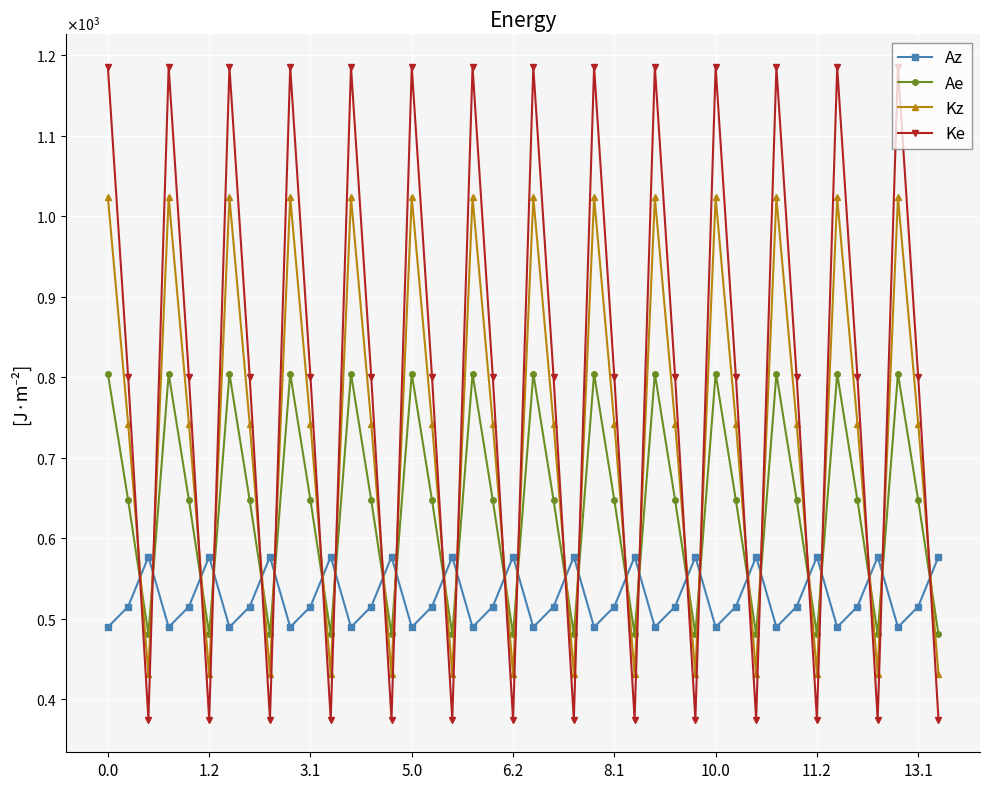

Does the chart have visible grid lines?

Yes